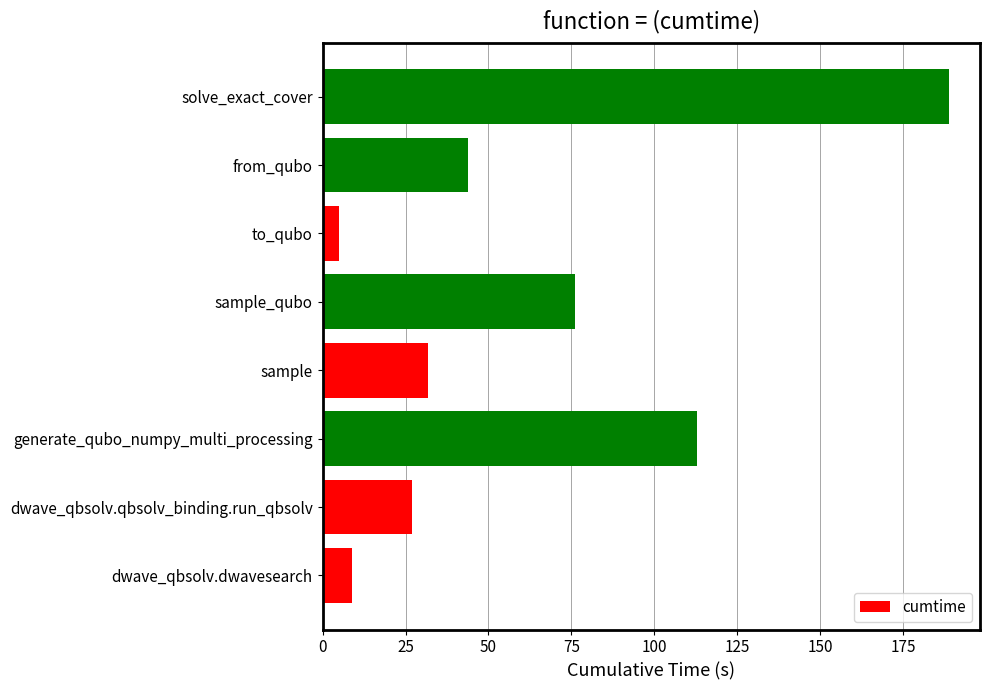

What is the difference between the second highest and minimum values?

107.9